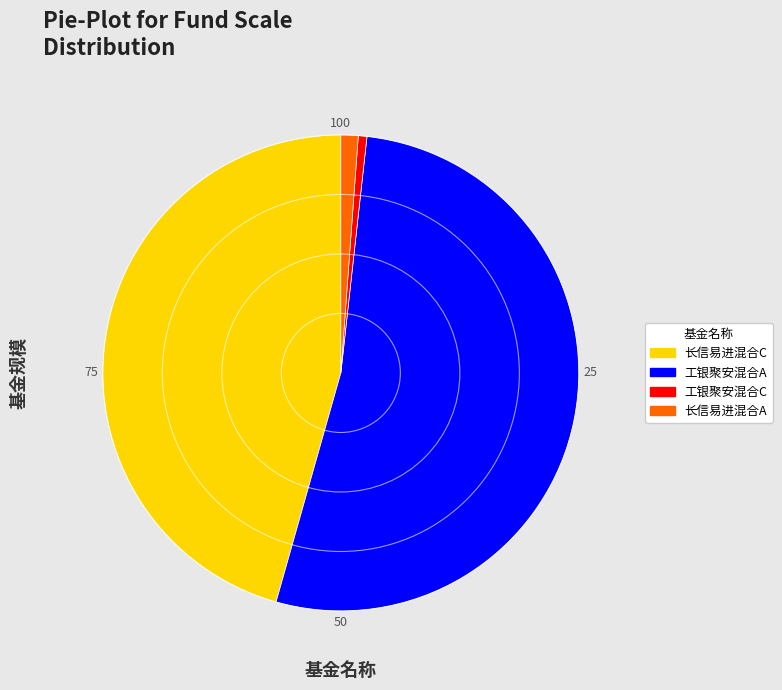

What is the smallest slice in the pie chart?

工银聚安混合C